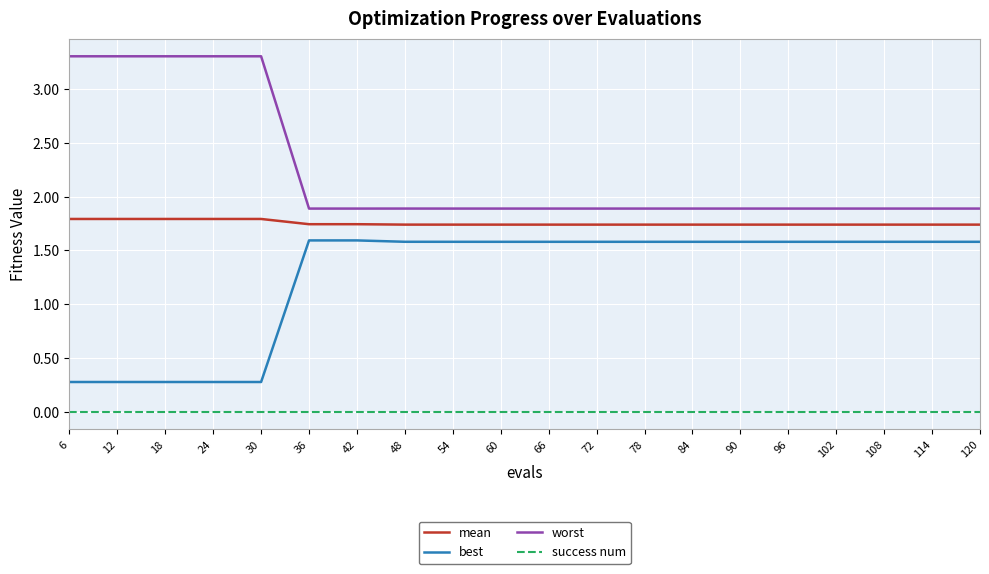

Which series has the widest spread of values?

worst